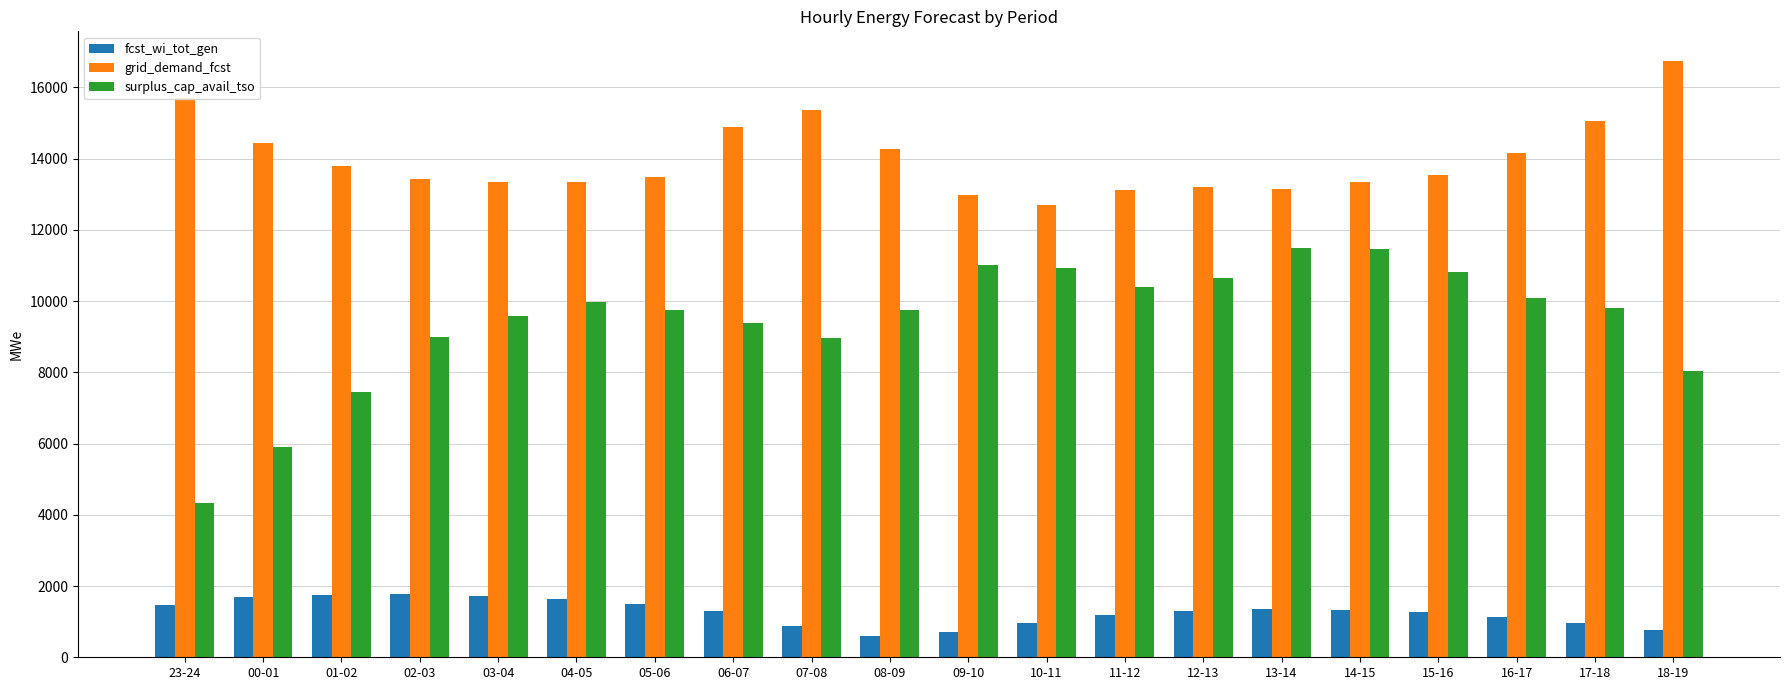

Which series has the largest total across all categories?

grid_demand_fcst